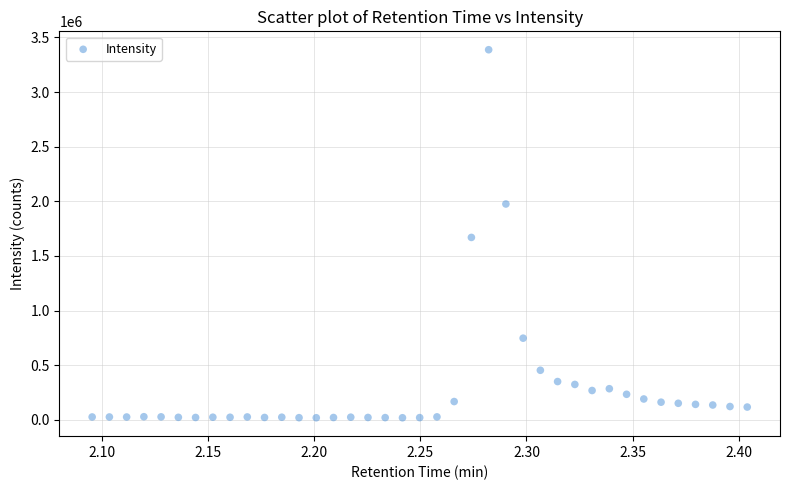

What is the range of Y values (max minus min)?

3368757